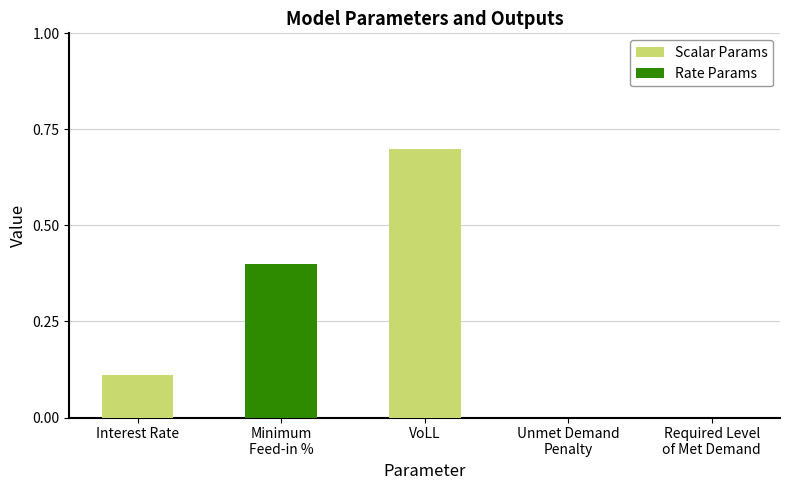

What is the change in value from Interest Rate to VoLL?

+0.6